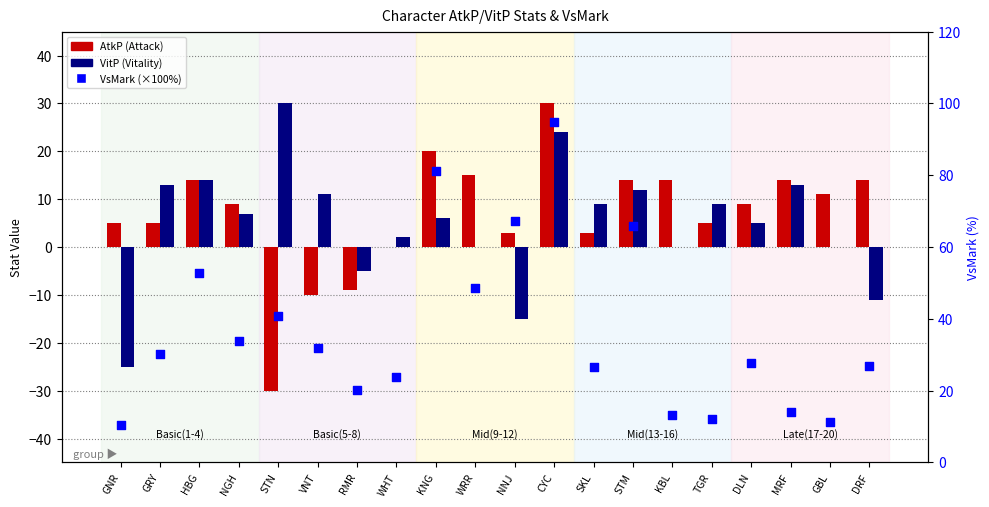

What are all the series names shown in the legend?

AtkP, VitP, VsMark (%)